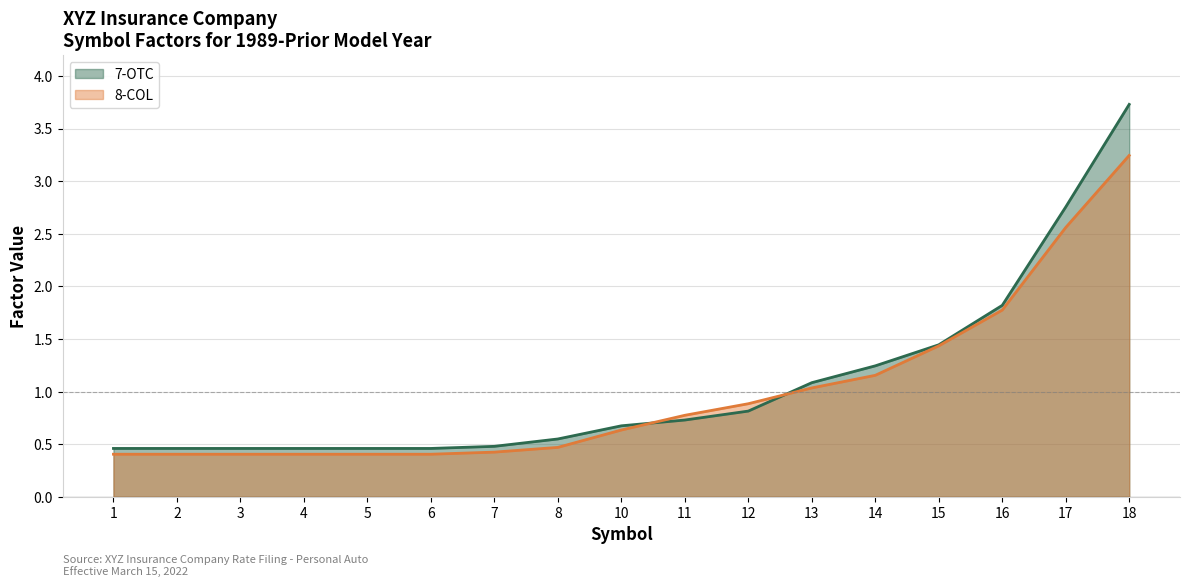

Rank the series by their maximum value, from highest to lowest.

7-OTC, 8-COL